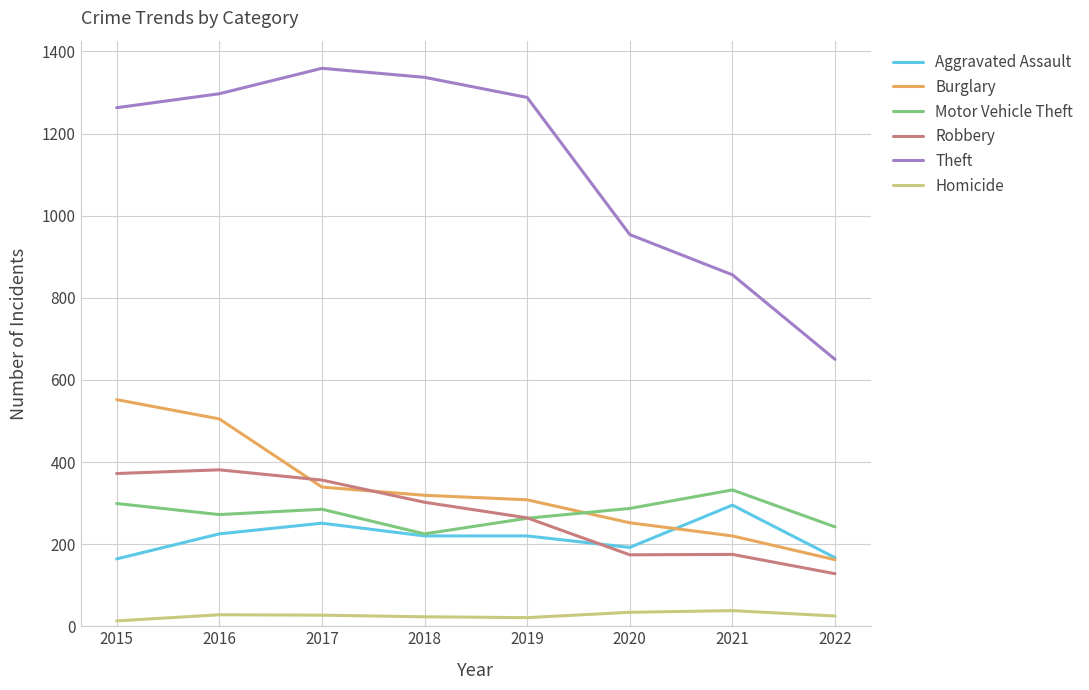

True or false: Burglary and Theft intersect in this chart.

False